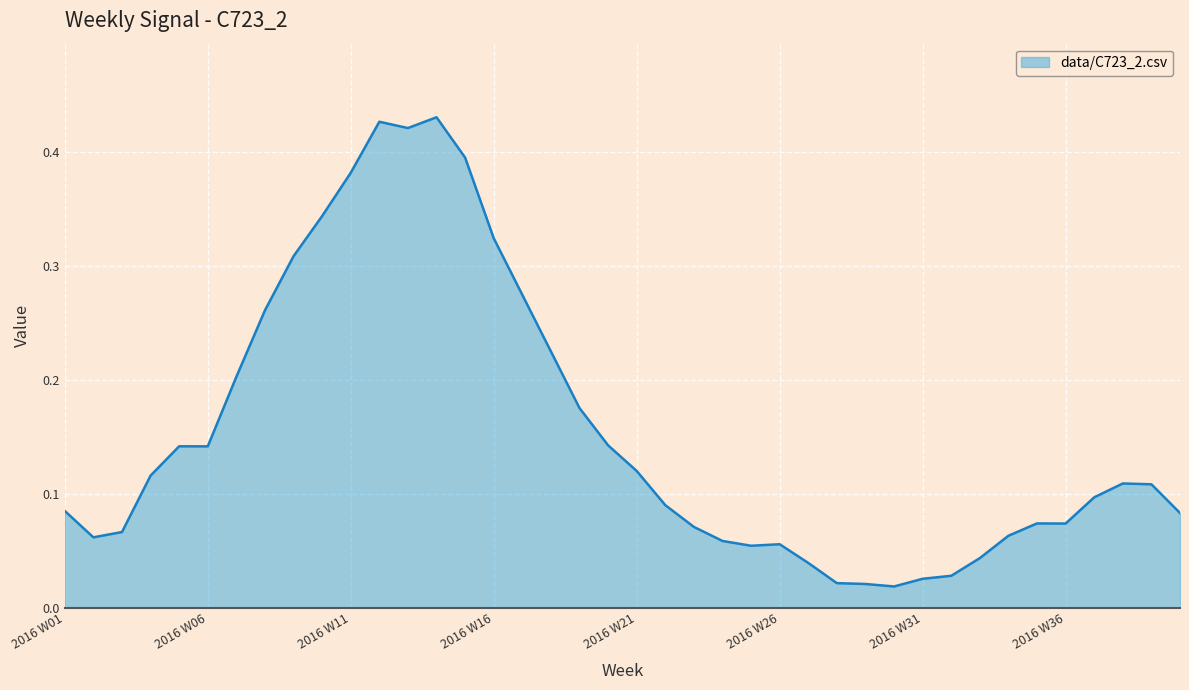

Does the chart have visible grid lines?

Yes